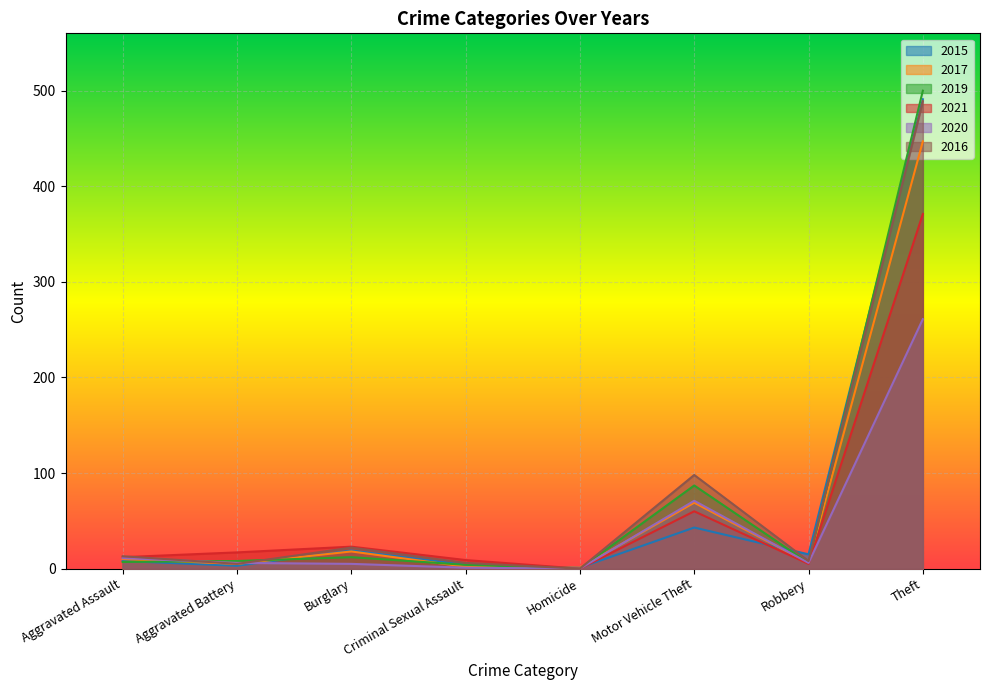

Reading right to left, transcribe all the data shown in this chart.

2015: 491	15	43	1	4	19	3	8
2017: 447	6	69	1	2	18	5	10
2019: 500	6	87	0	4	12	8	7
2021: 371	5	60	0	9	23	17	12
2020: 261	6	71	0	1	5	6	11
2016: 489	8	98	0	6	22	5	13